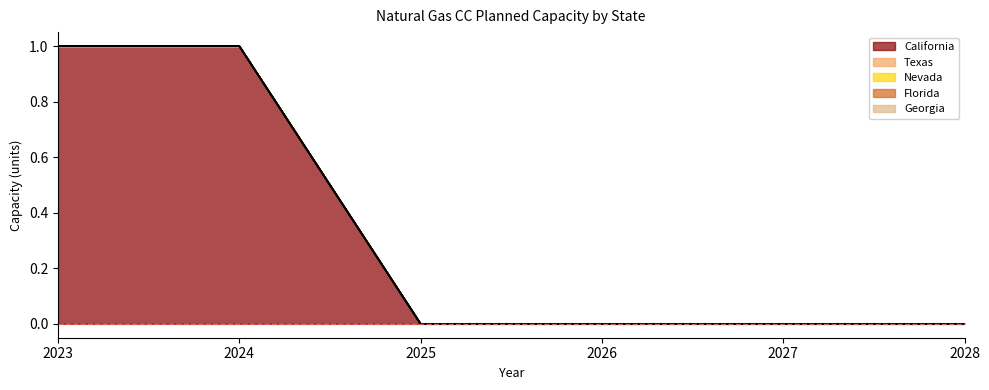

Where is Florida nearest to the value 0?

2023